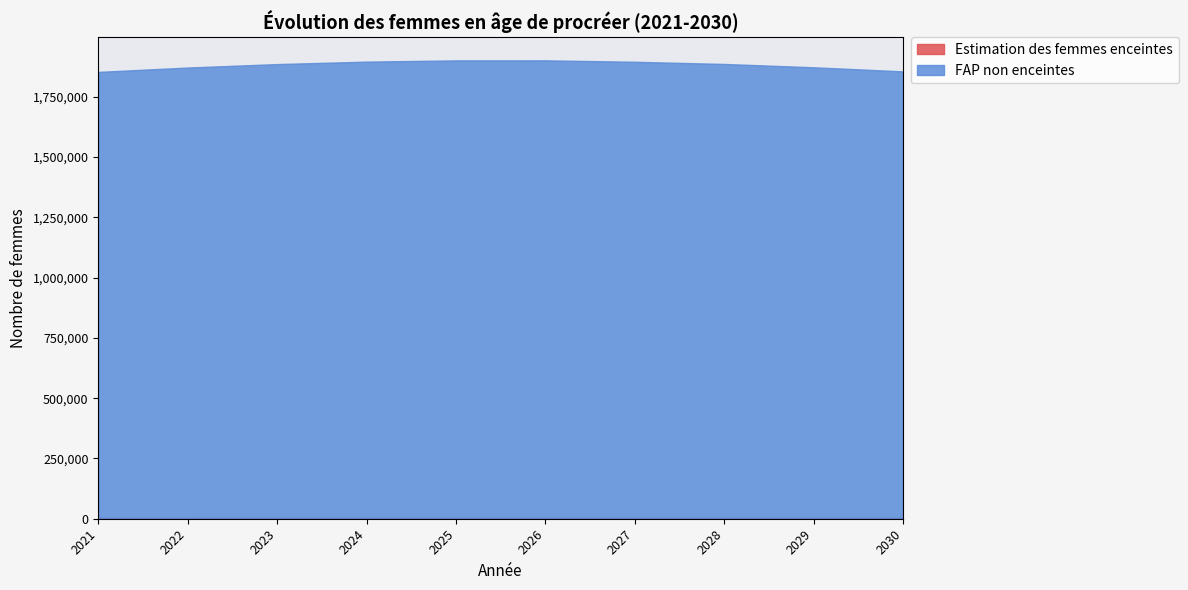

How many series are shown in this chart?

2